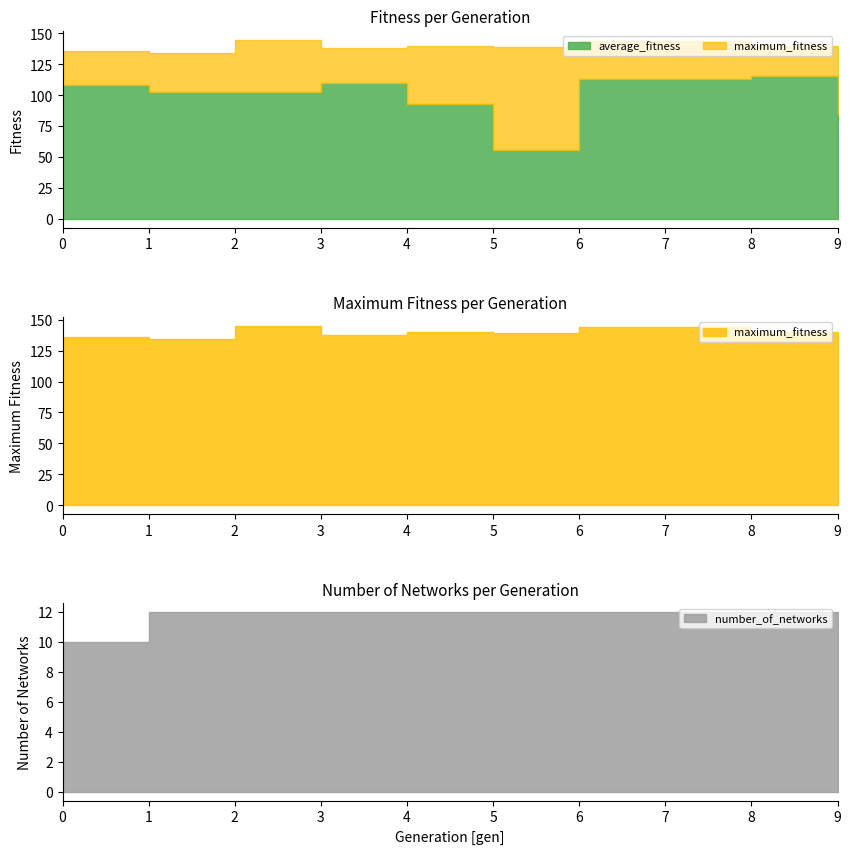

Reading left to right, extract all data points from this chart.

average_fitness: 0=108.3	1=102.7	2=102.2	3=110.2	4=93.1	5=56.0	6=113.1	7=113.0	8=115.6	9=85.0
maximum_fitness: 0=136.0	1=134.0	2=145.0	3=138.0	4=140.0	5=139.0	6=144.0	7=144.0	8=140.0	9=137.0
number_of_networks: 0=10.0	1=12.0	2=12.0	3=12.0	4=12.0	5=12.0	6=12.0	7=12.0	8=12.0	9=12.0